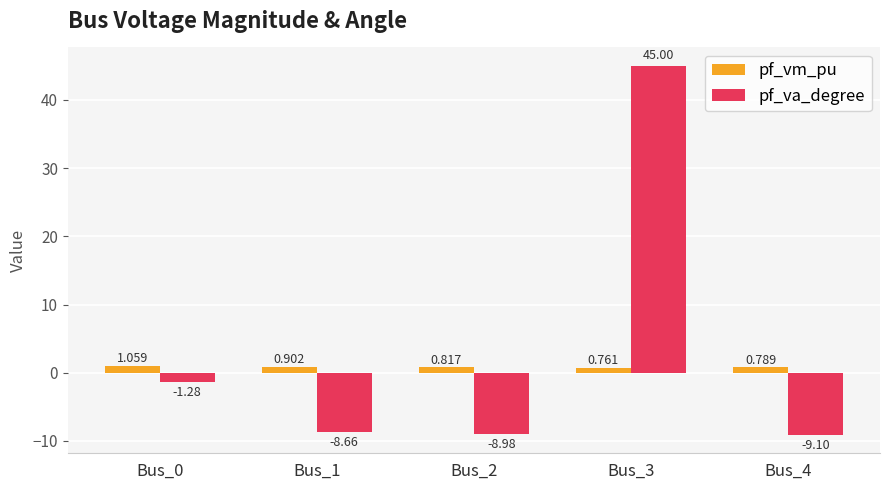

Is the value of pf_vm_pu at Bus_1 greater than the value of pf_va_degree at Bus_3?

No